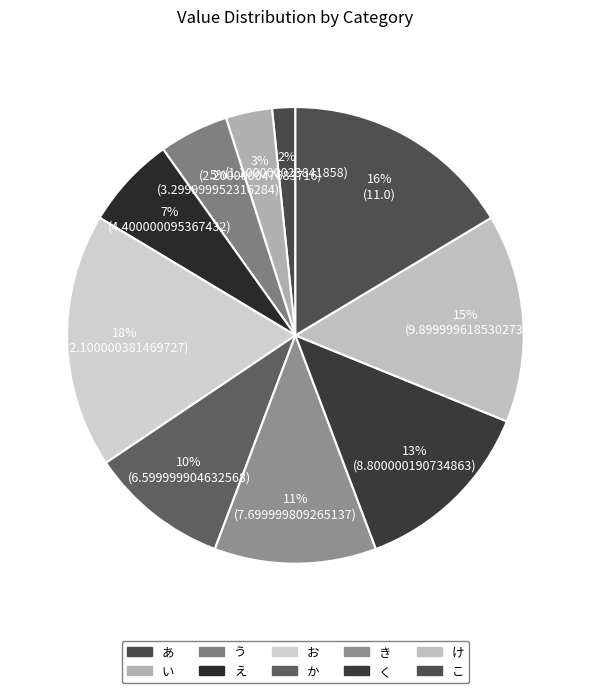

How many segments does this pie chart have?

10